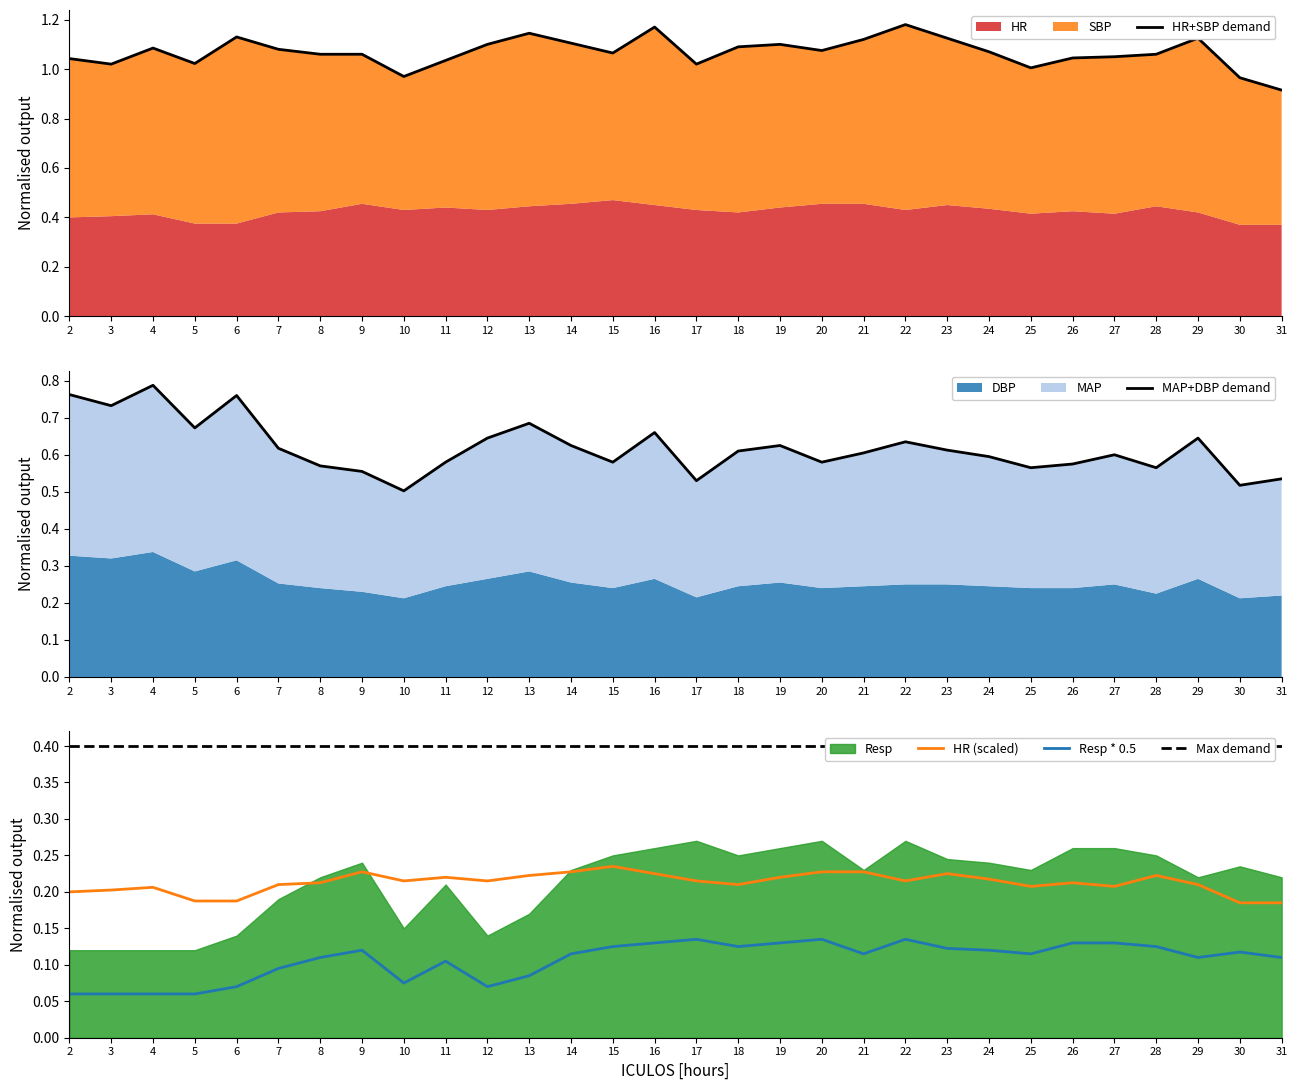

Is the value of MAP at 5 greater than the value of Resp at 9?

Yes